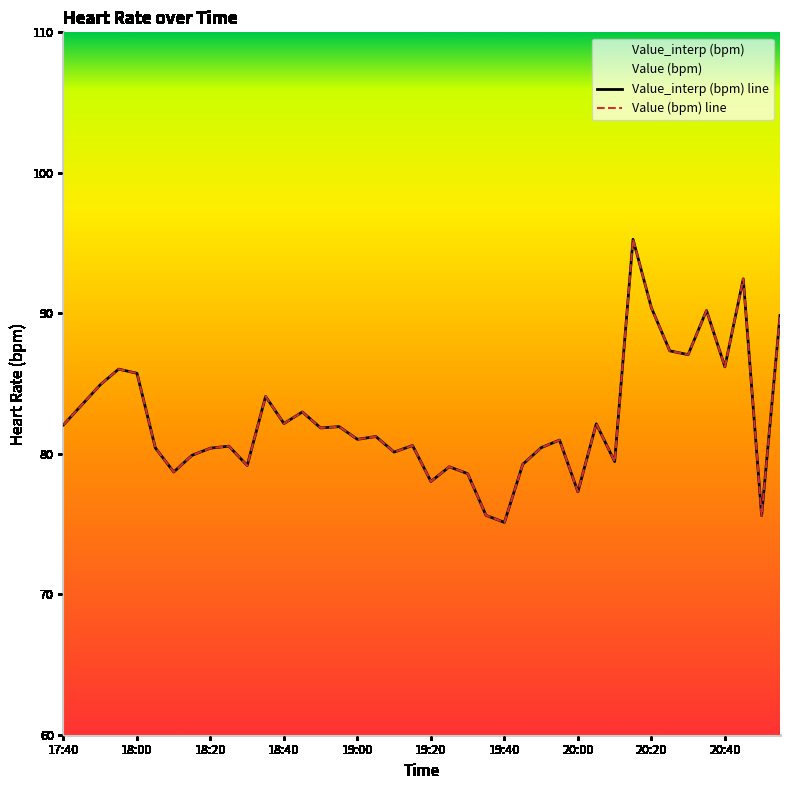

True or false: Value_interp (bpm) line has a value of 87.3 at 33.

True